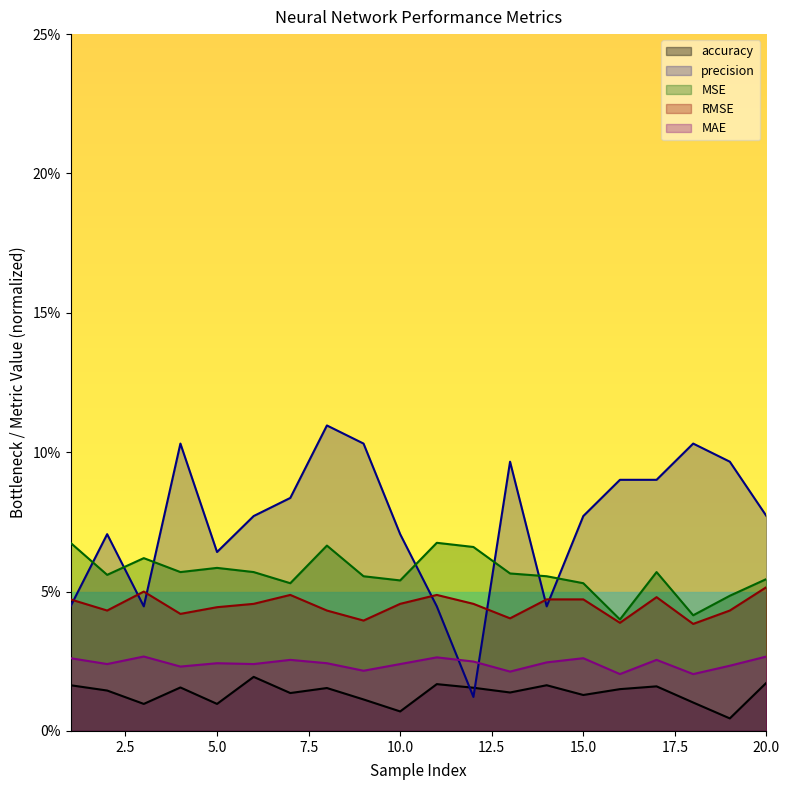

How many distinct data groups are displayed?

5